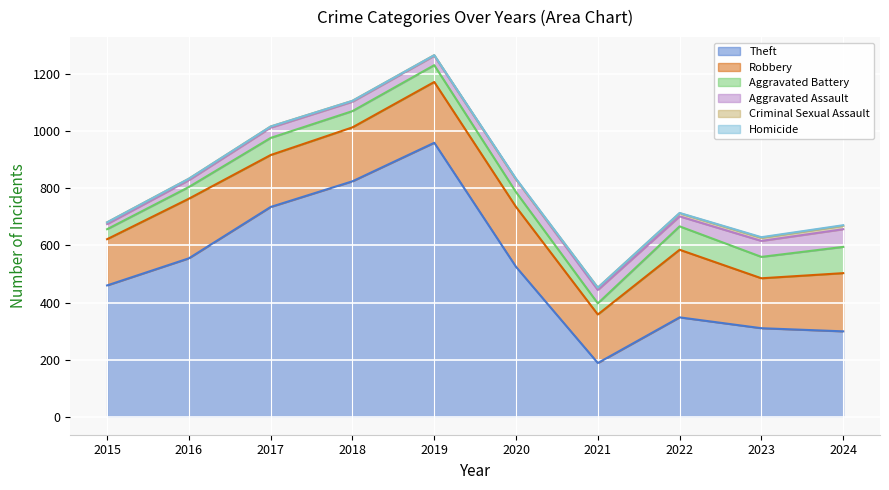

Reading left to right, what are all the values shown in this chart?

Theft: 460	555	735	825	960	525	188	348	310	299
Robbery: 162	209	182	189	213	210	170	237	175	204
Aggravated Battery: 35	41	60	57	59	52	39	82	75	92
Aggravated Assault: 18	24	36	33	33	45	47	35	56	62
Criminal Sexual Assault: 6	5	4	3	2	0	8	11	11	12
Homicide: 0	0	0	0	0	2	0	1	2	2